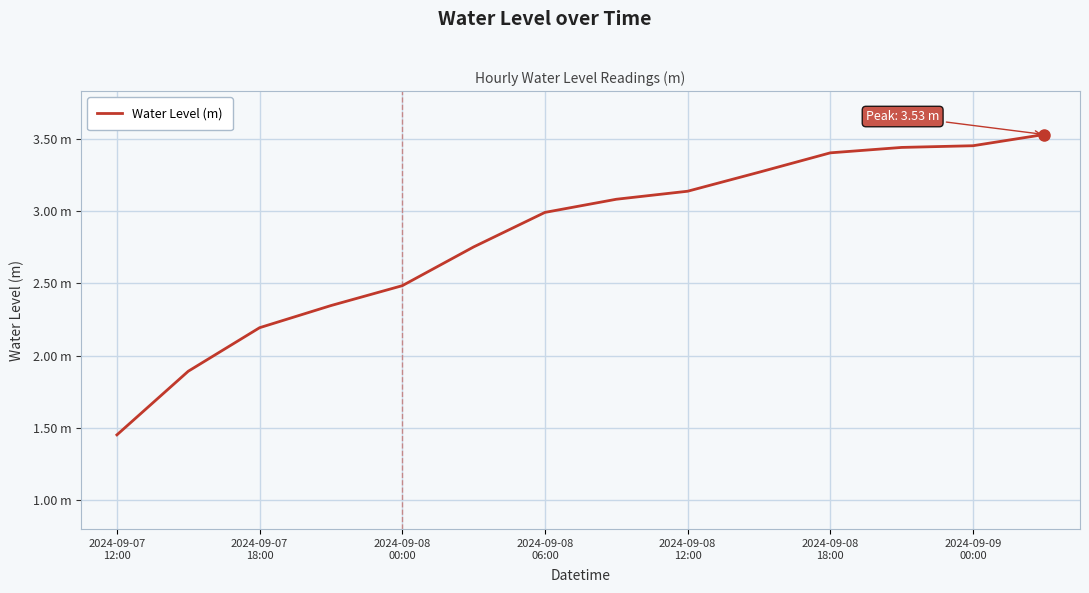

Does the chart display data point markers on the line(s)?

No